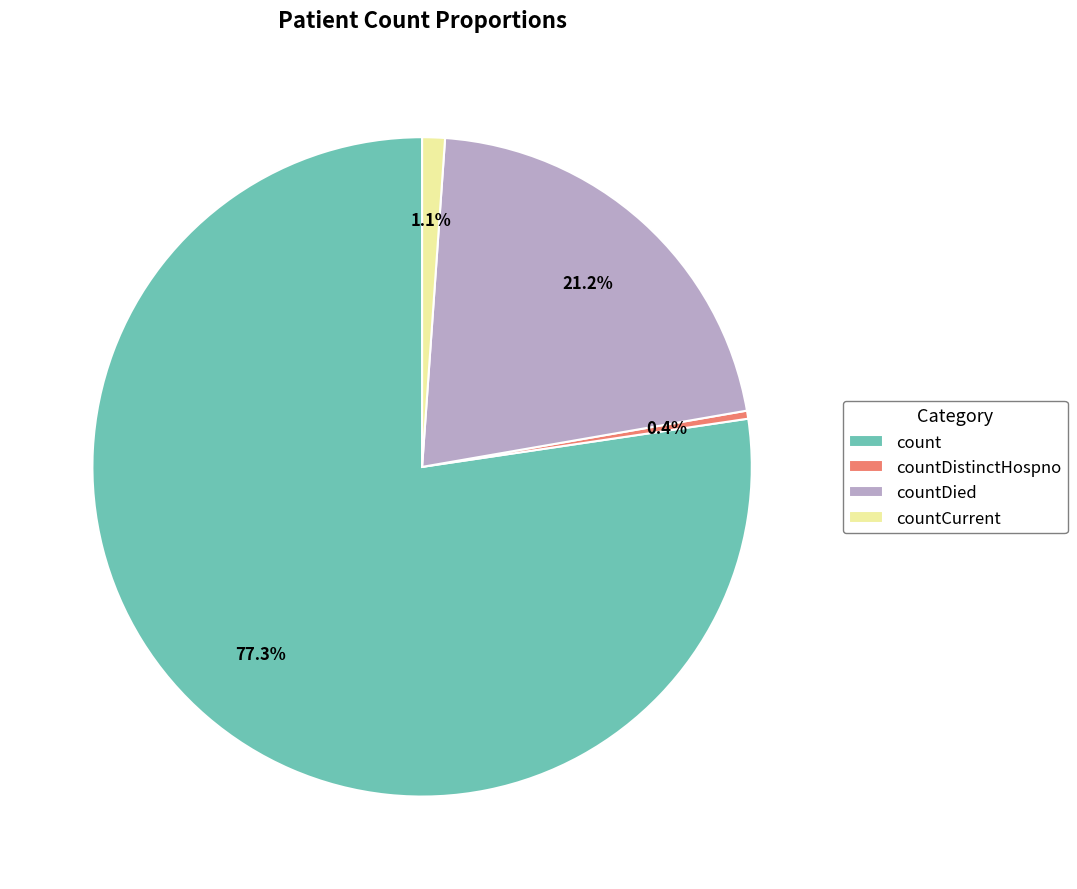

Does any single category account for the majority?

Yes